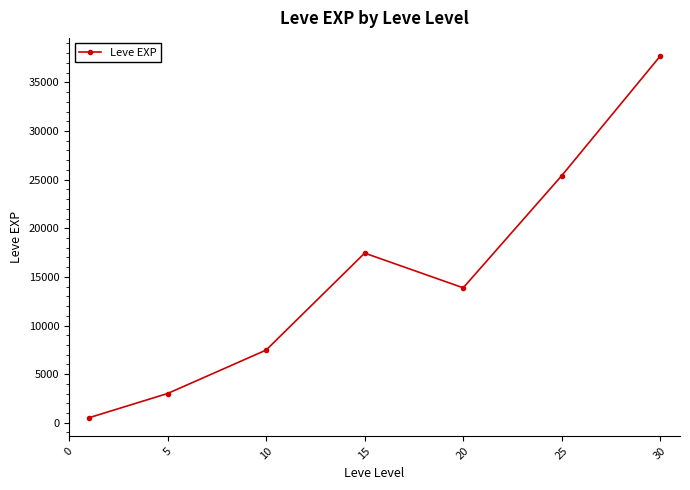

How many values are below 13876?

3